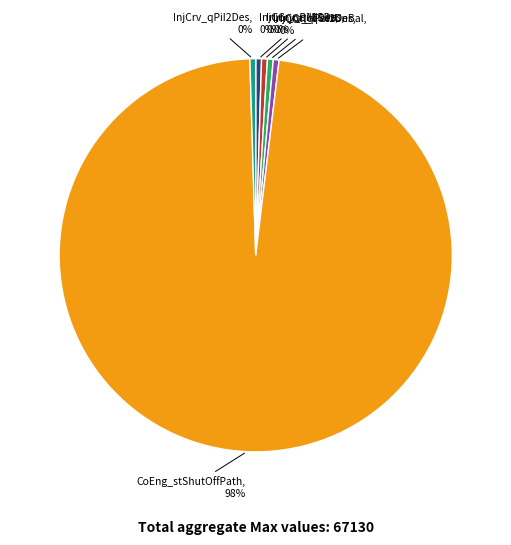

True or false: InjCrv_qPiI2Des accounts for 0% of the total.

True